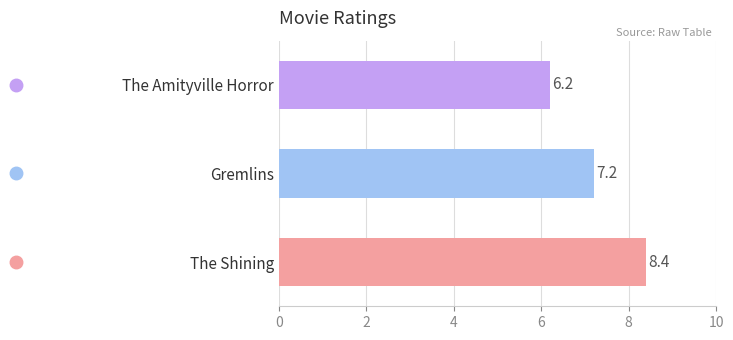

Reading bottom to top, transcribe all the data shown in this chart.

The Shining=8.4	Gremlins=7.2	The Amityville Horror=6.2